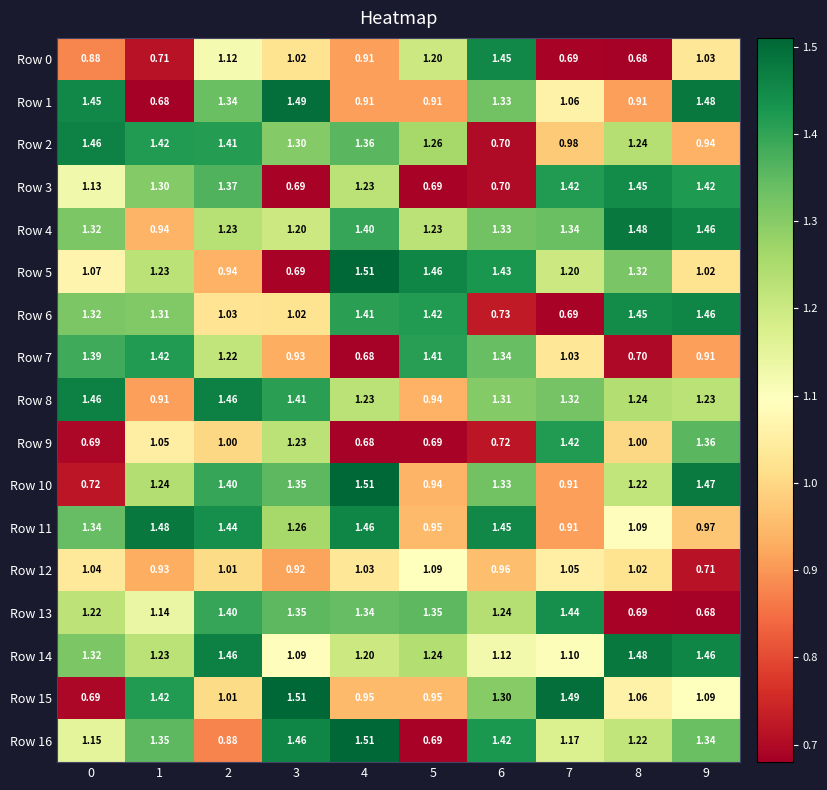

Is the value of Row 8 at 1 greater than the value of Row 10 at 2?

No